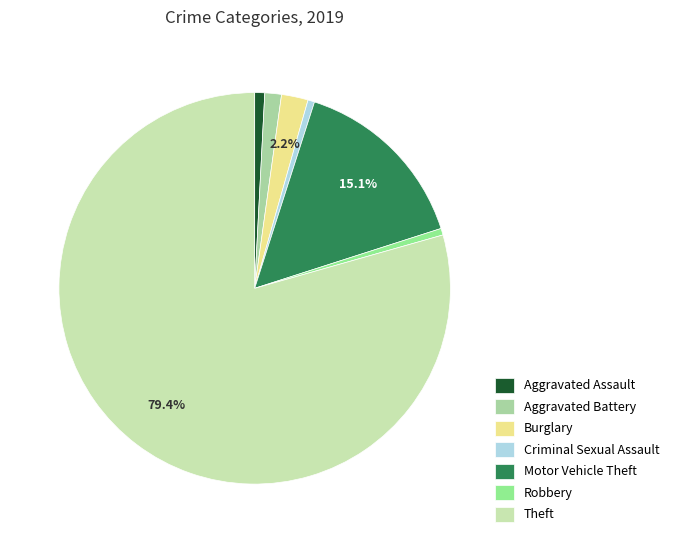

Which category accounts for the majority?

Theft